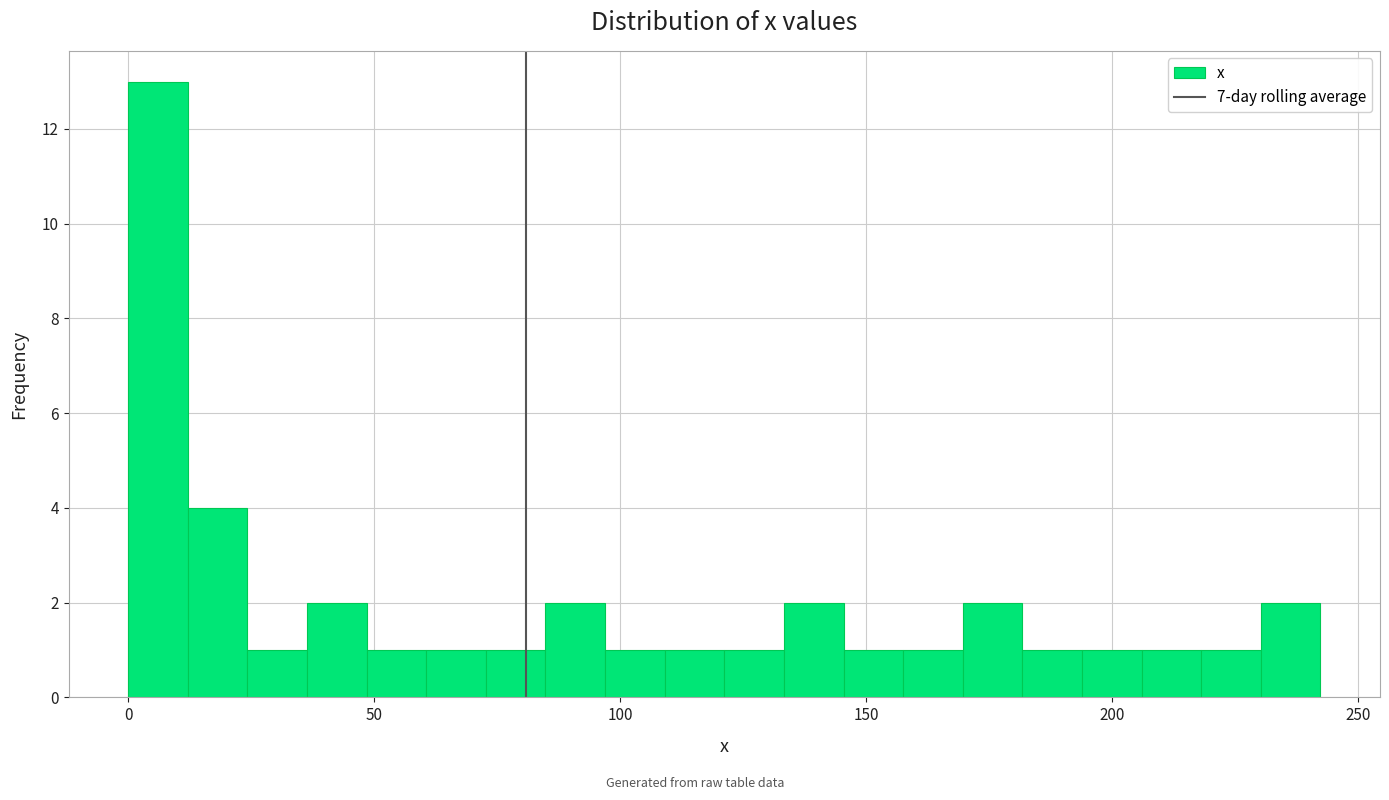

Read against the x-axis, roughly where is the centre of the tallest bar?

5